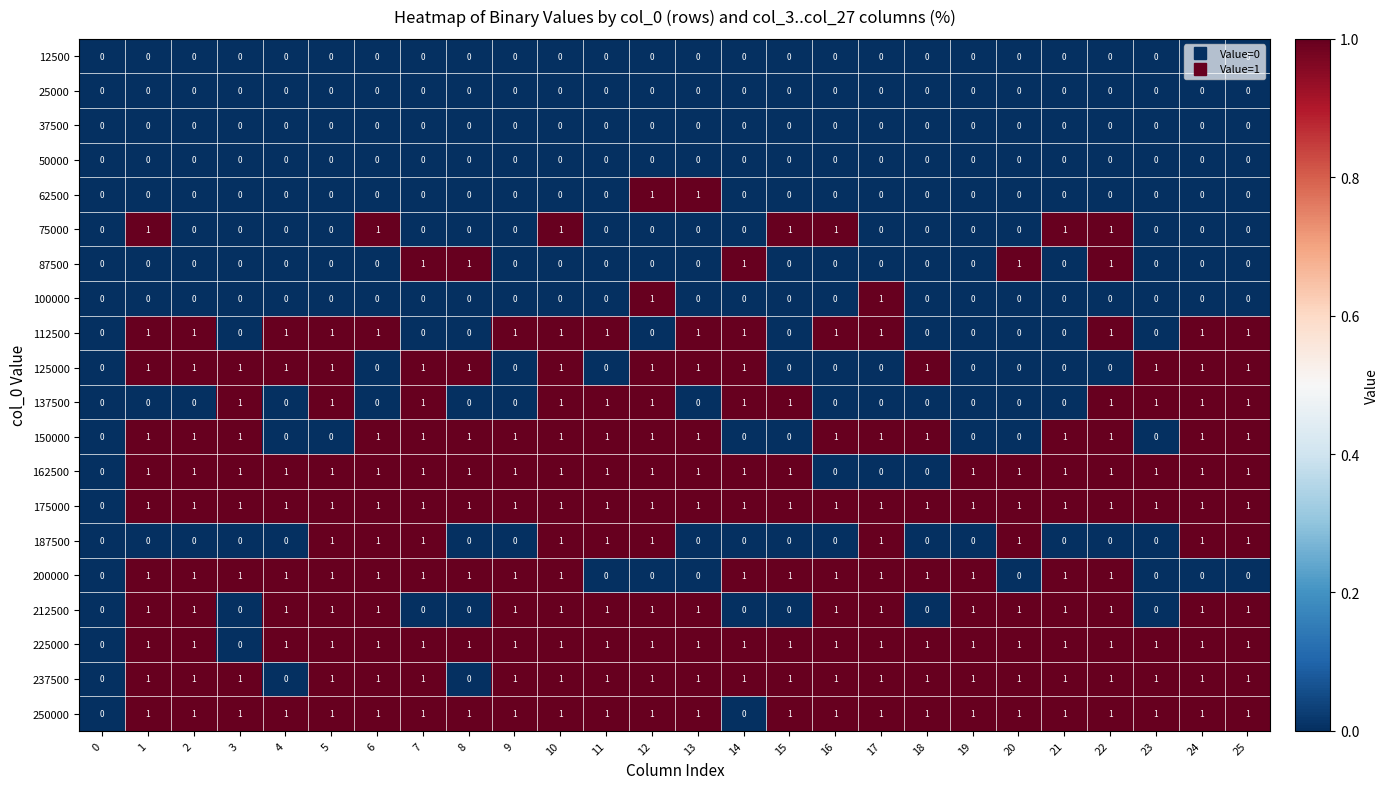

Is it true that 150000 equals 0 at 20?

True